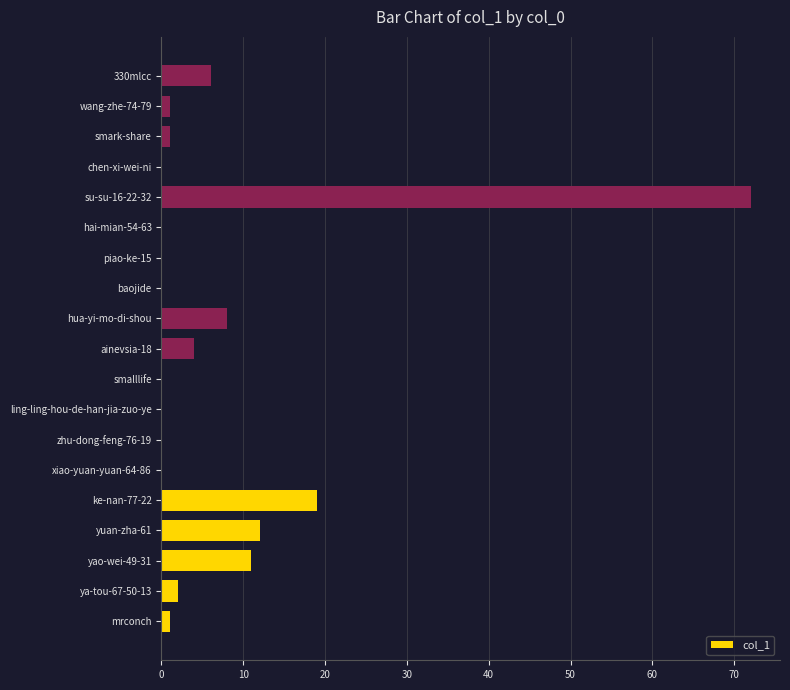

At which category does the chart reach its peak across all series?

su-su-16-22-32